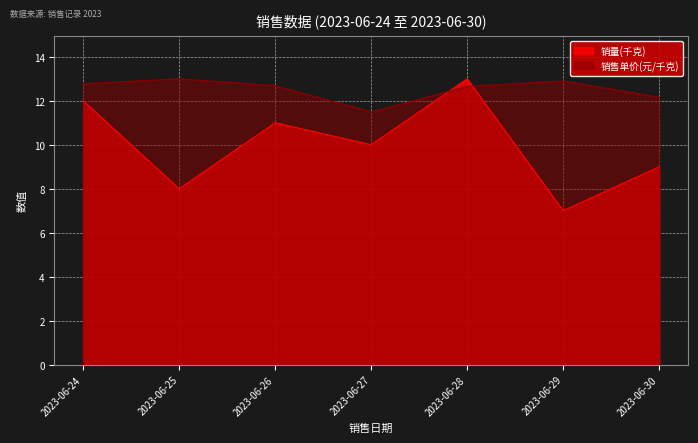

Rank the series at 2023-06-25 from highest to lowest value.

销售单价(元/千克), 销量(千克)